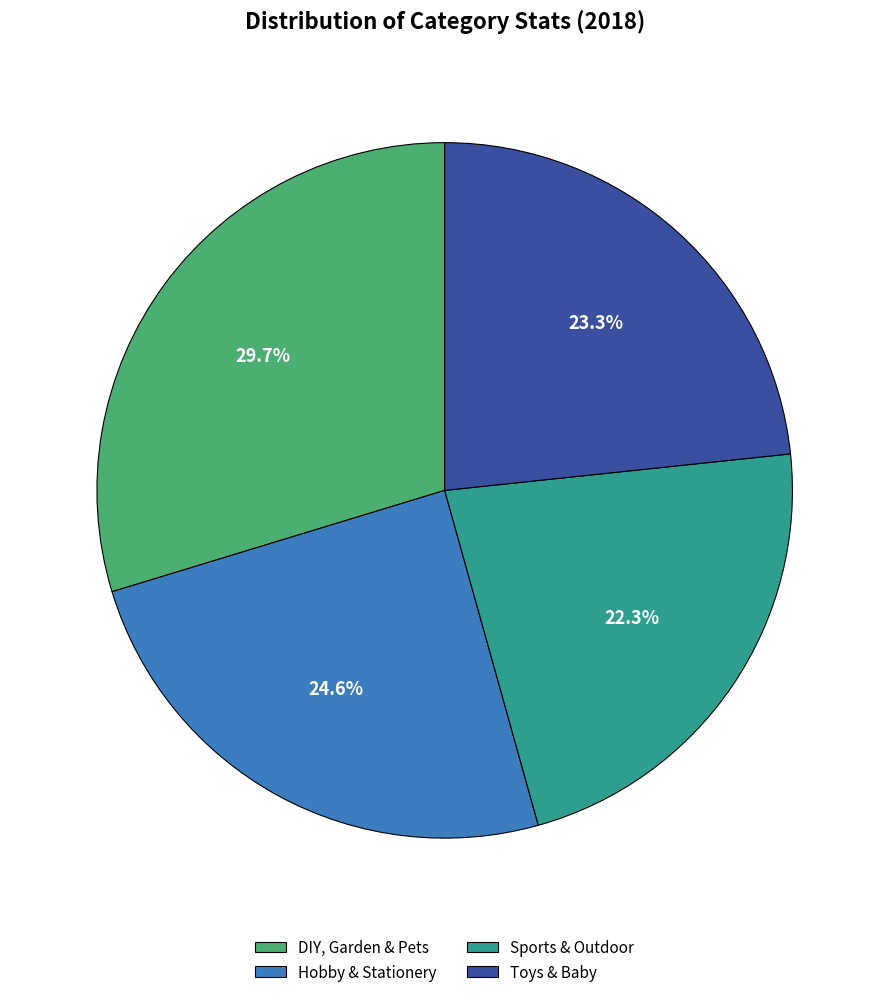

Does any single category account for the majority?

No